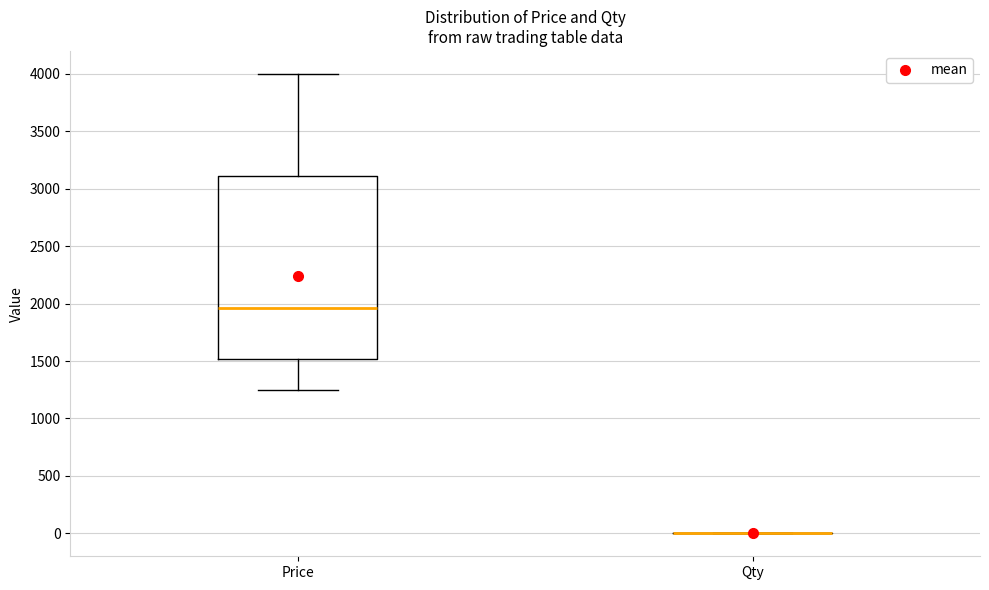

Reading left to right, read every box against the y-axis: the position of its median line, the range the box covers, and the ends of its whiskers. The values are not printed on the chart, so give them approximately, as read against the axis.

Price: median 1950, box 1500 to 3100, whiskers 1250 to 4000
Qty: box collapsed to a line at 0, whiskers 0 to 0